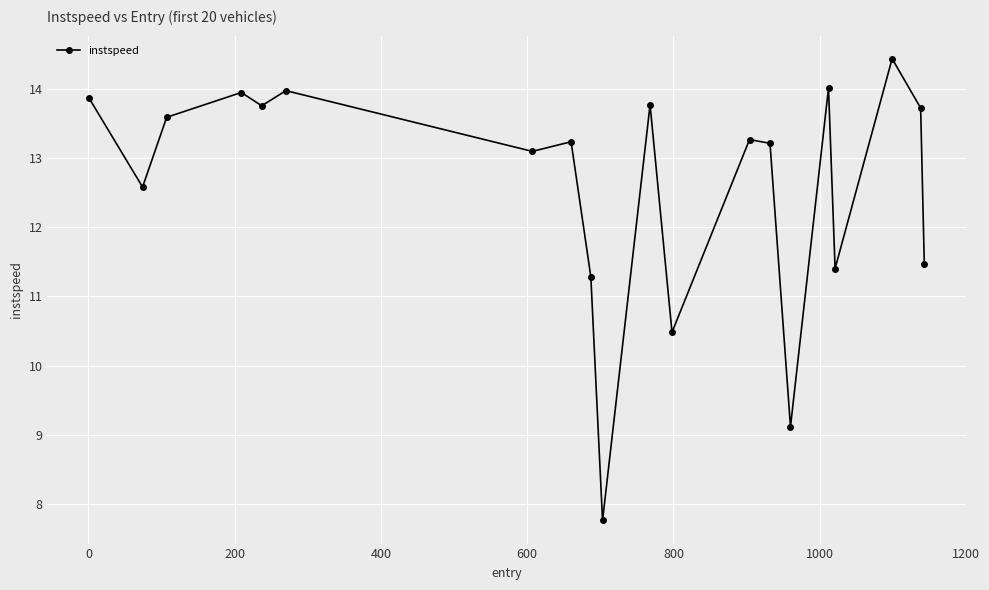

What is the value of the 20th point from the left?

11.5